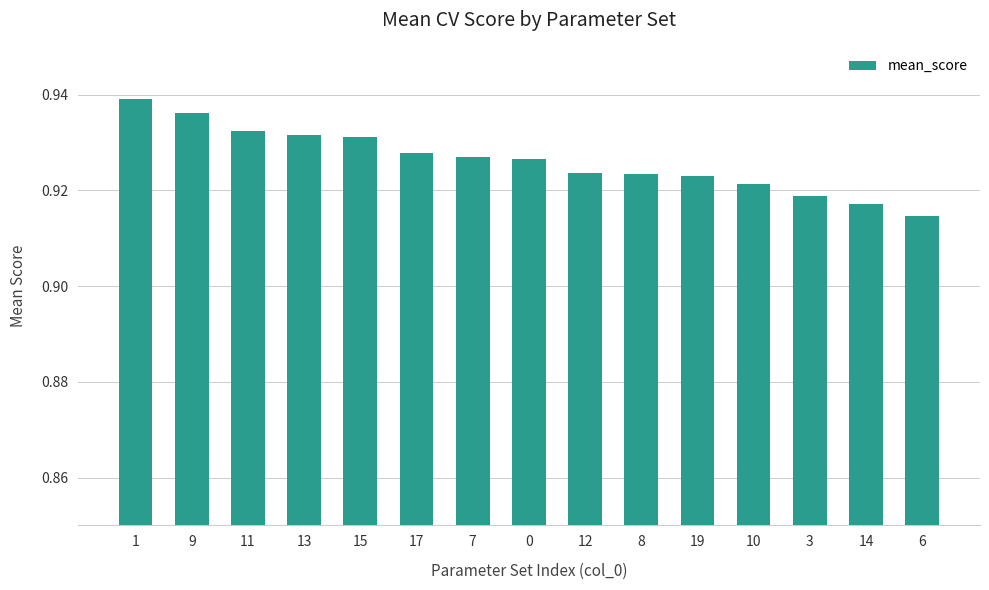

What is the label of the 3rd bar from the left?

11